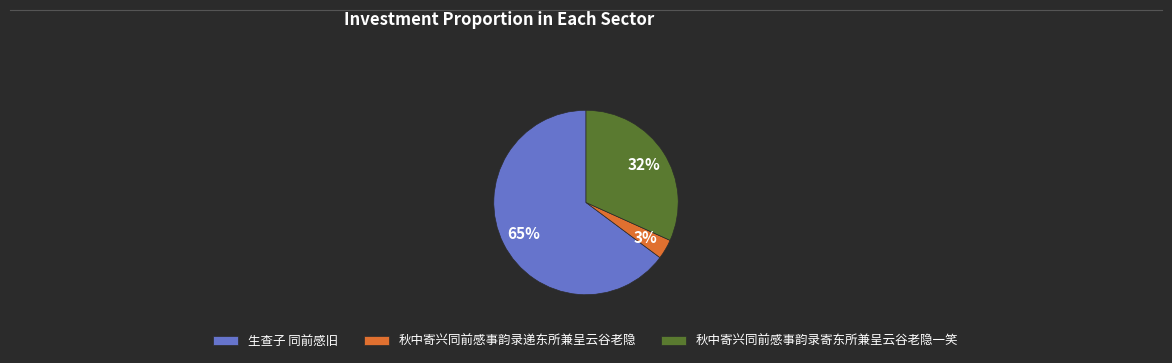

What is the largest slice in the pie chart?

生查子 同前感旧